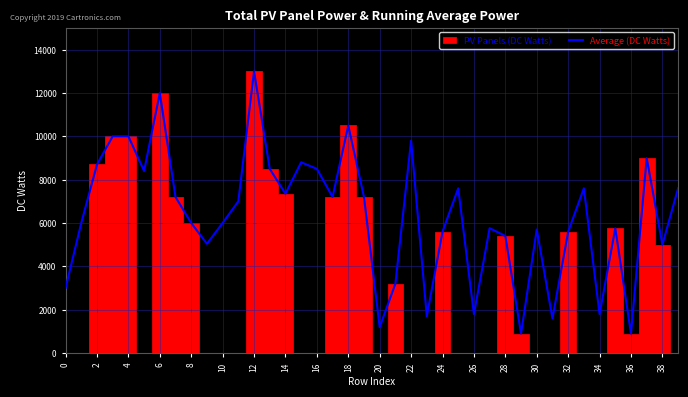

What is the maximum value for Average (DC Watts)?

13000